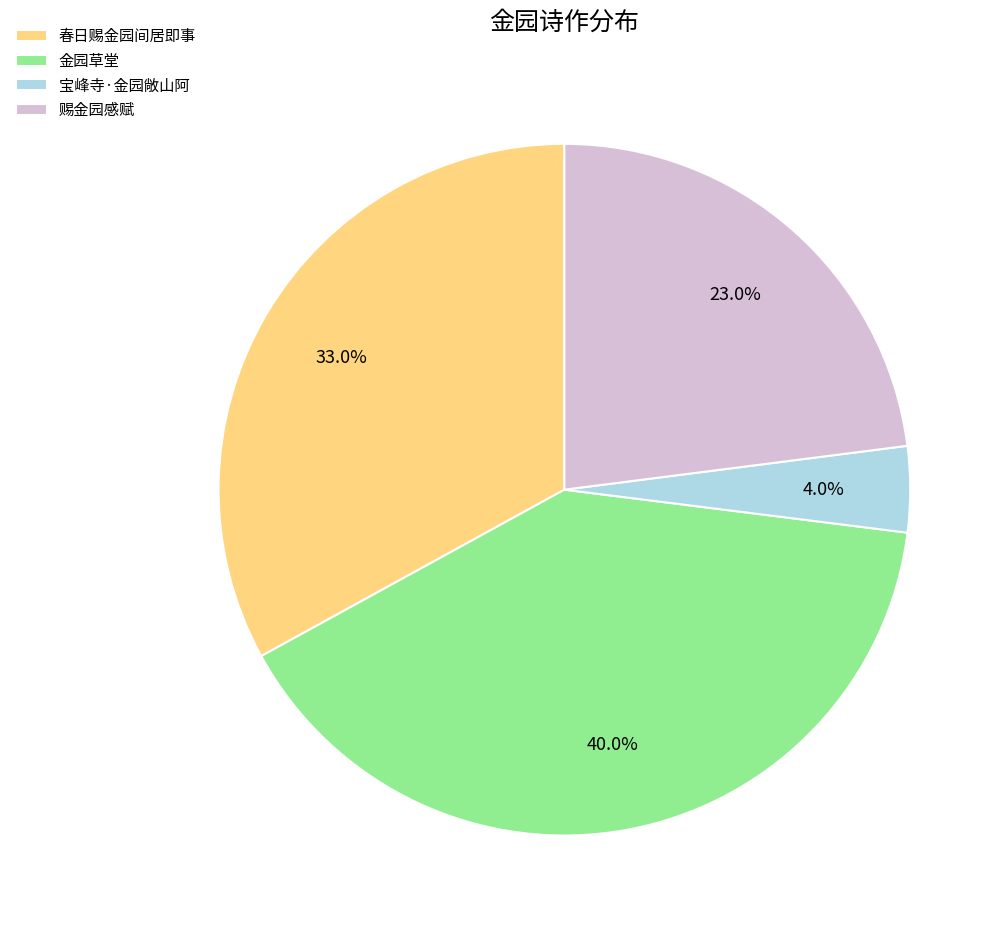

Is it true that 赐金园感赋 is 23% of the pie?

True